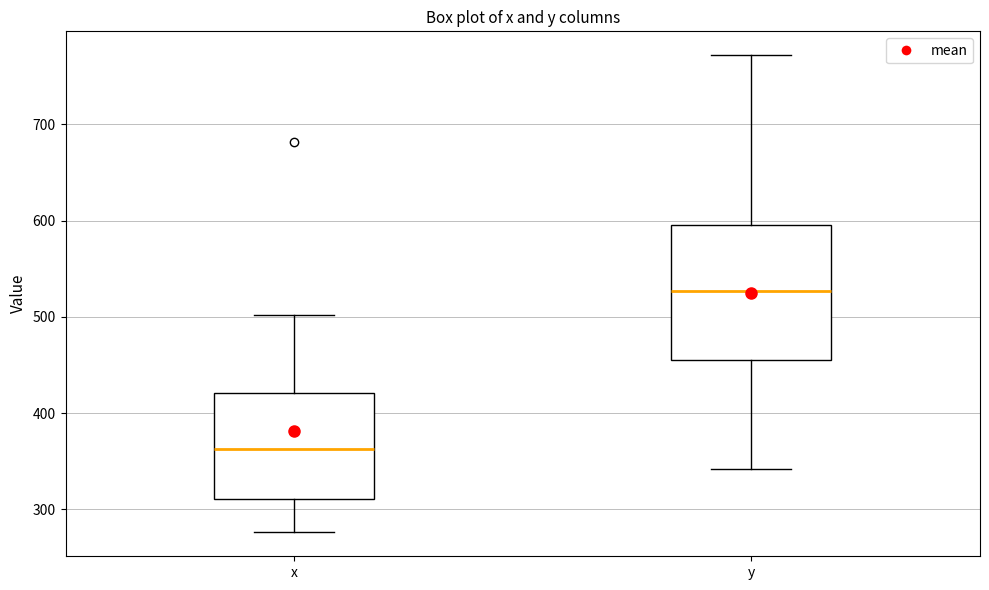

Which box's median line is the highest?

y